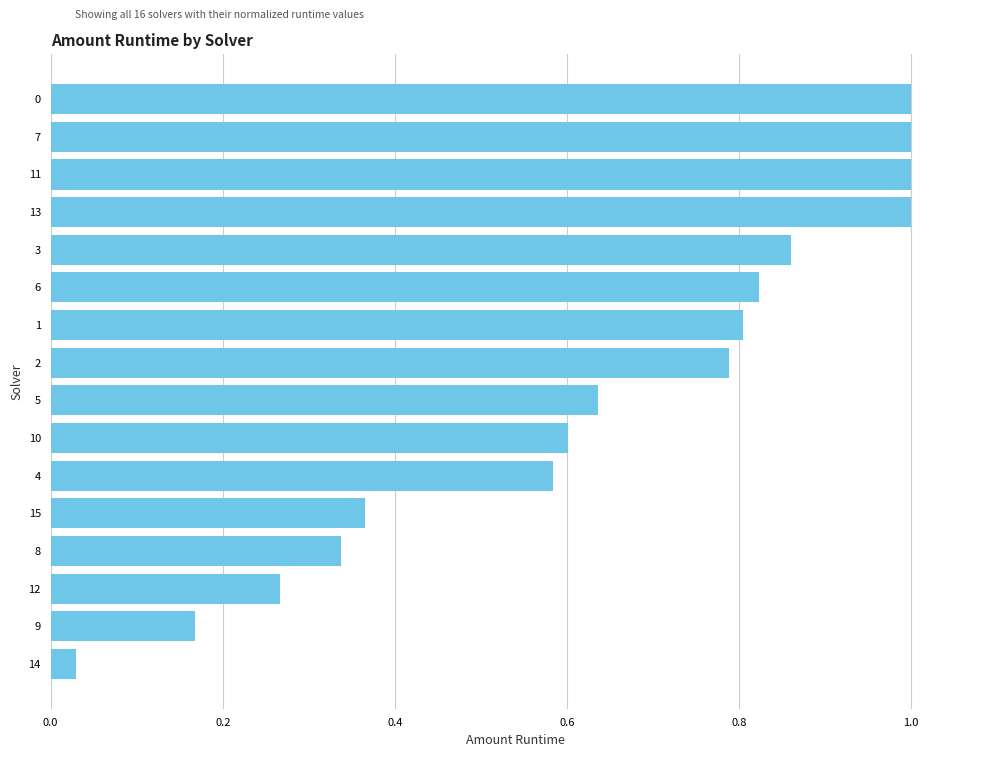

At which label is the value closest to 0?

14